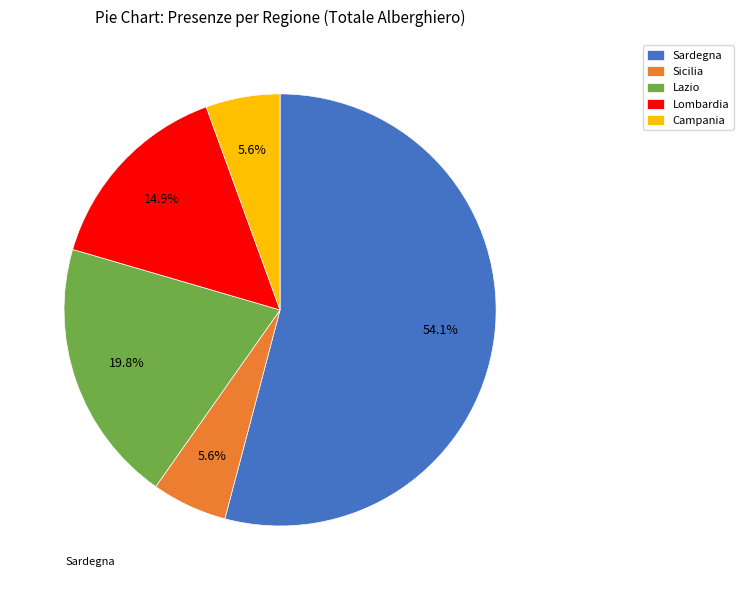

Approximately how many times larger is the value at Lazio compared to Sicilia?

3.5